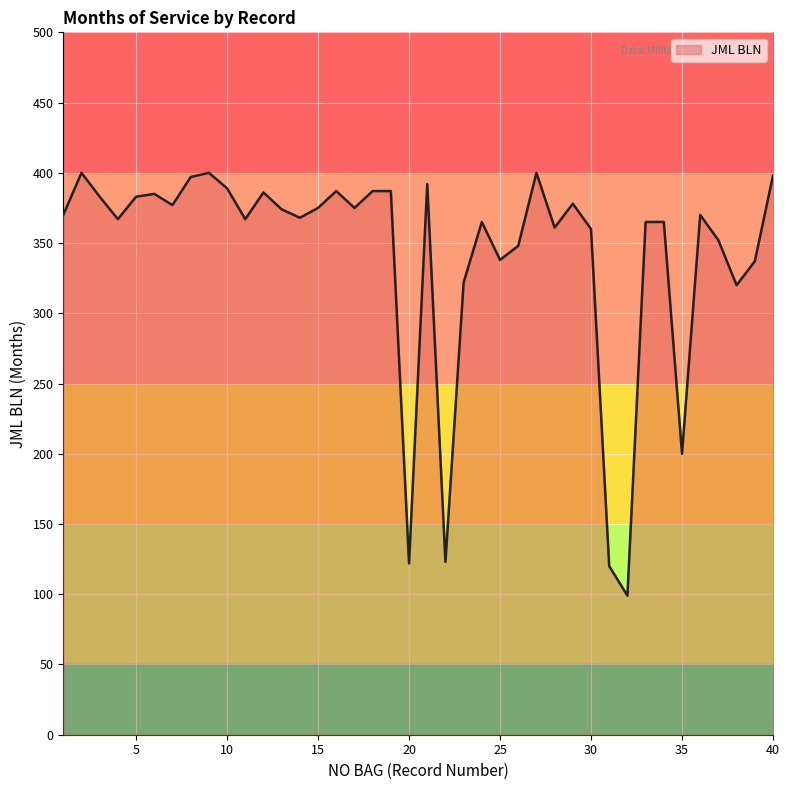

What is the value of the 37th point from the left?

352